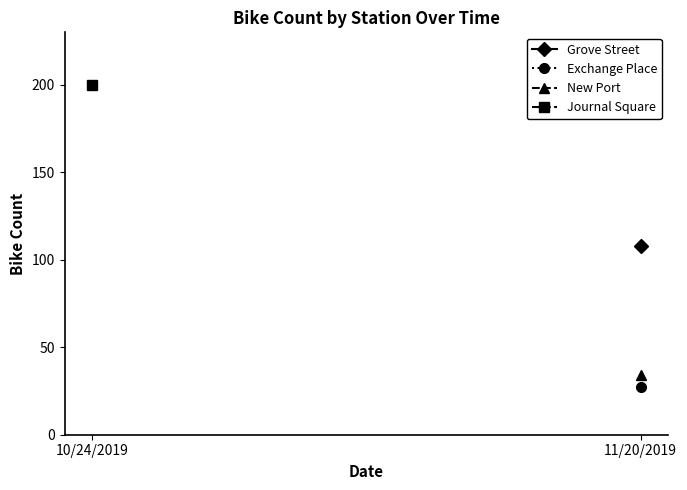

What is the label of the 1st point from the left?

10/24/2019